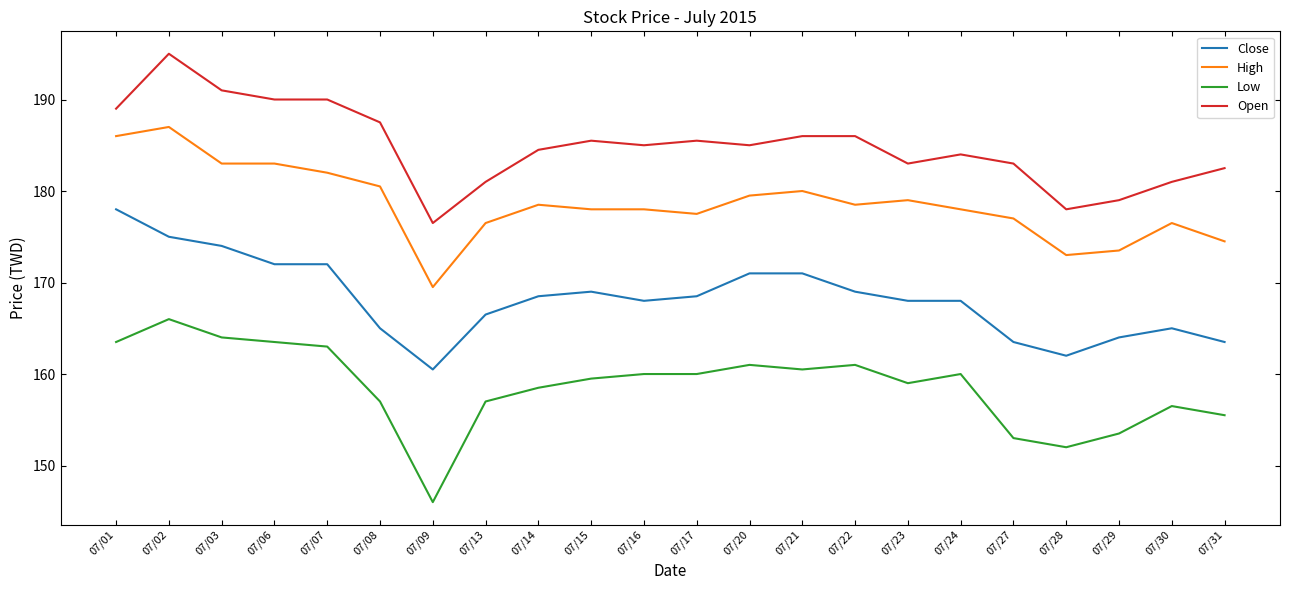

True or false: Low and Open cross at least once.

False